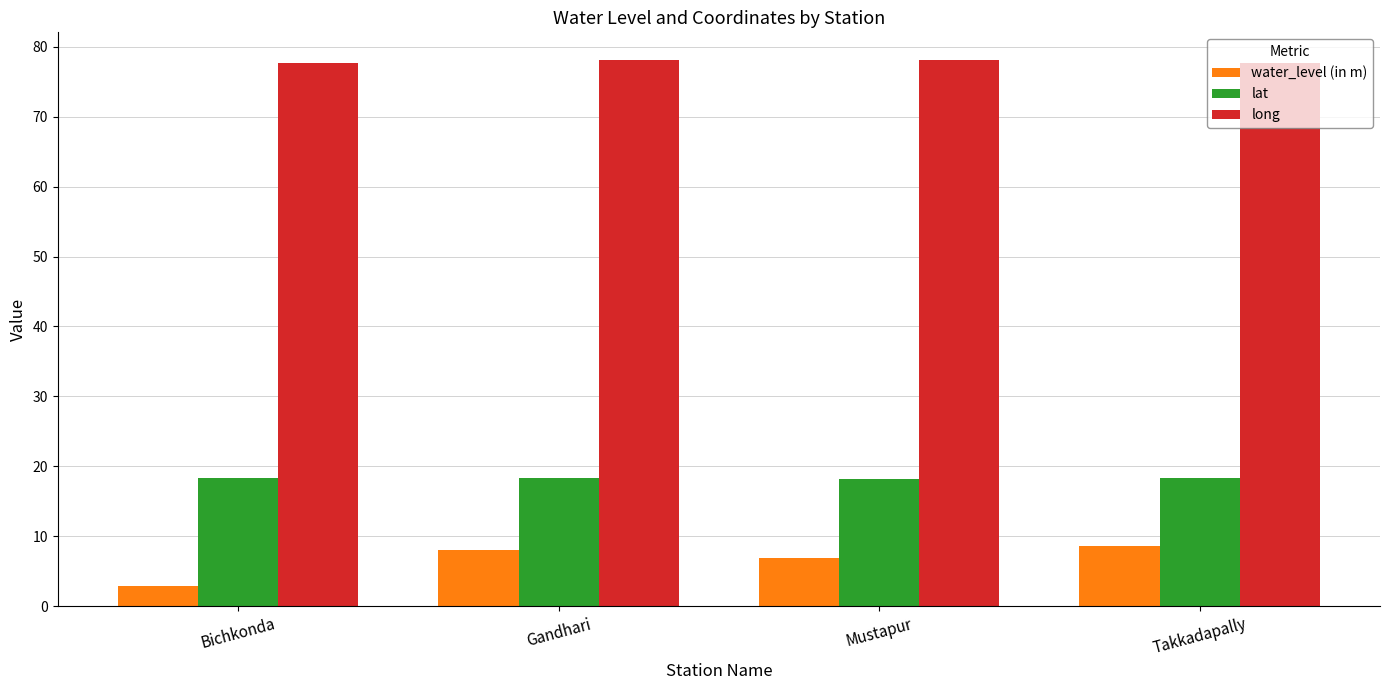

What is the maximum value for long?

78.1